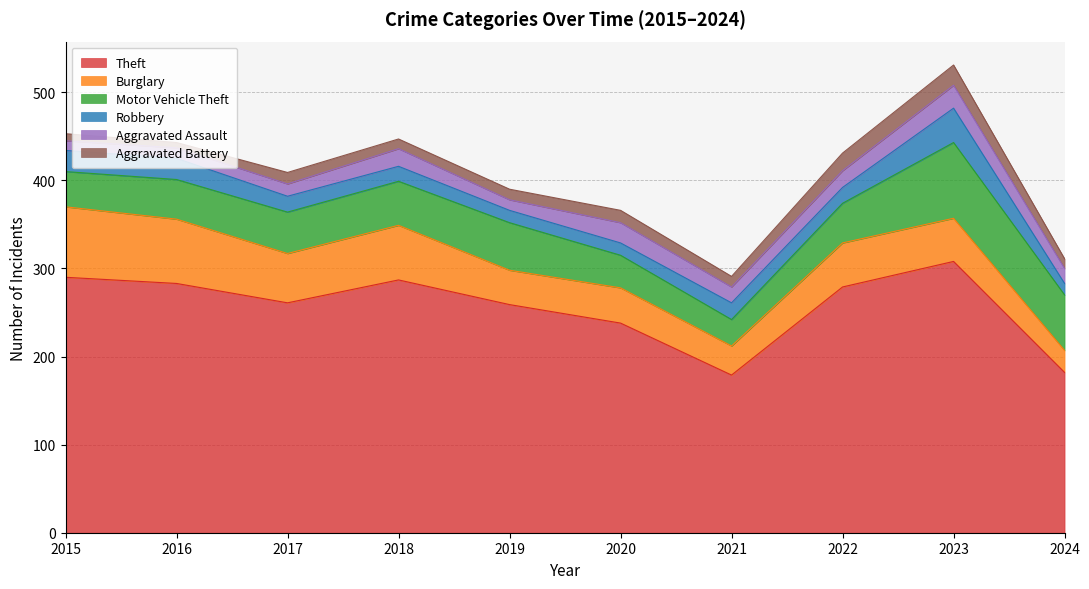

Is it true that Motor Vehicle Theft equals 86 at 2023?

True